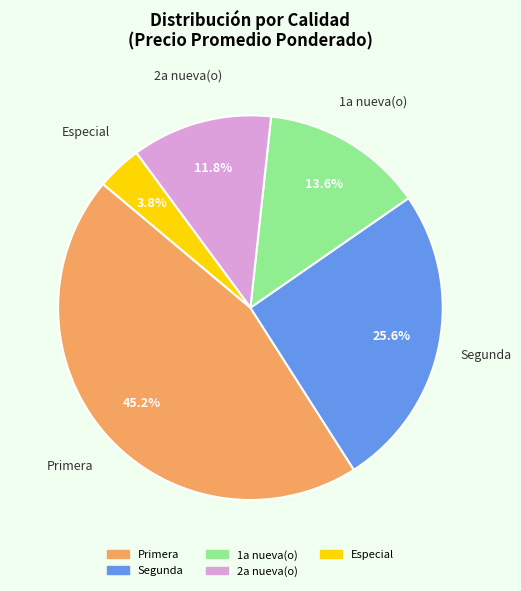

What is the total percentage of 1a nueva(o) and Segunda?

39.2%